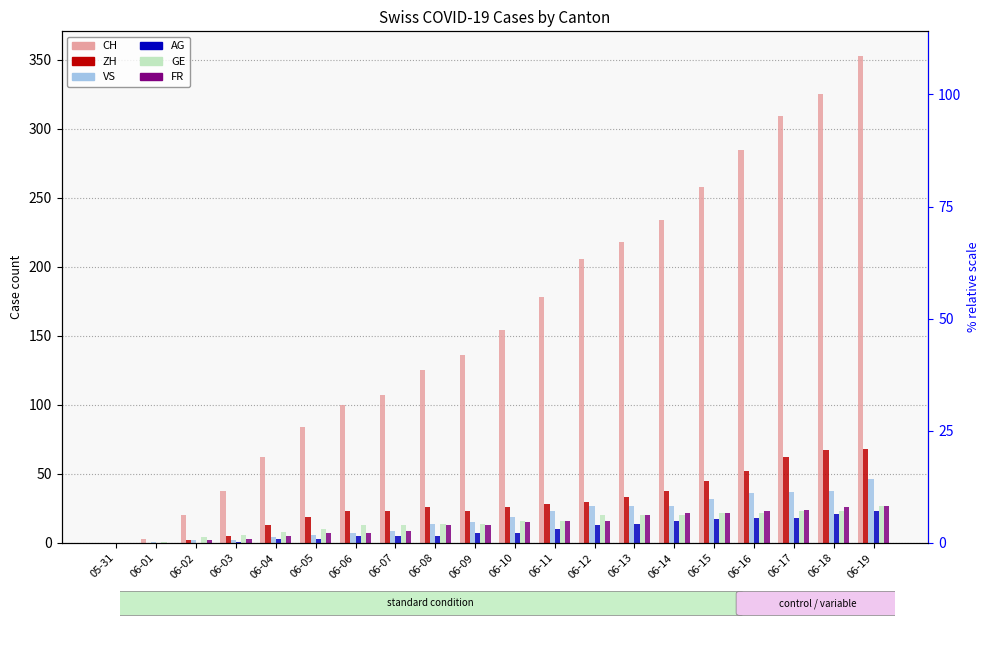

What is the difference between the maximum and minimum values in the GE series?

27